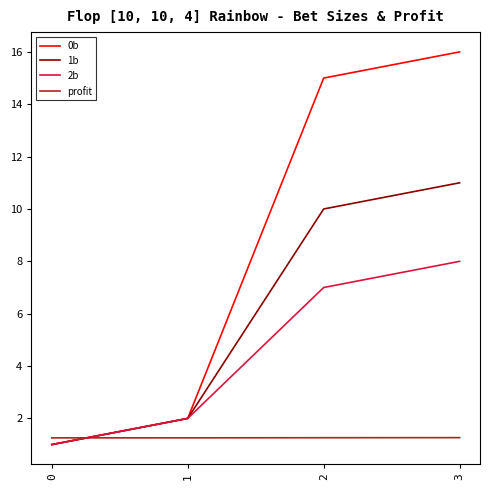

Reading right to left, what are all the values shown in this chart?

0b: 16.0	15.0	2.0	1.0
1b: 11.0	10.0	2.0	1.0
2b: 8.0	7.0	2.0	1.0
profit: 1.3	1.3	1.3	1.3